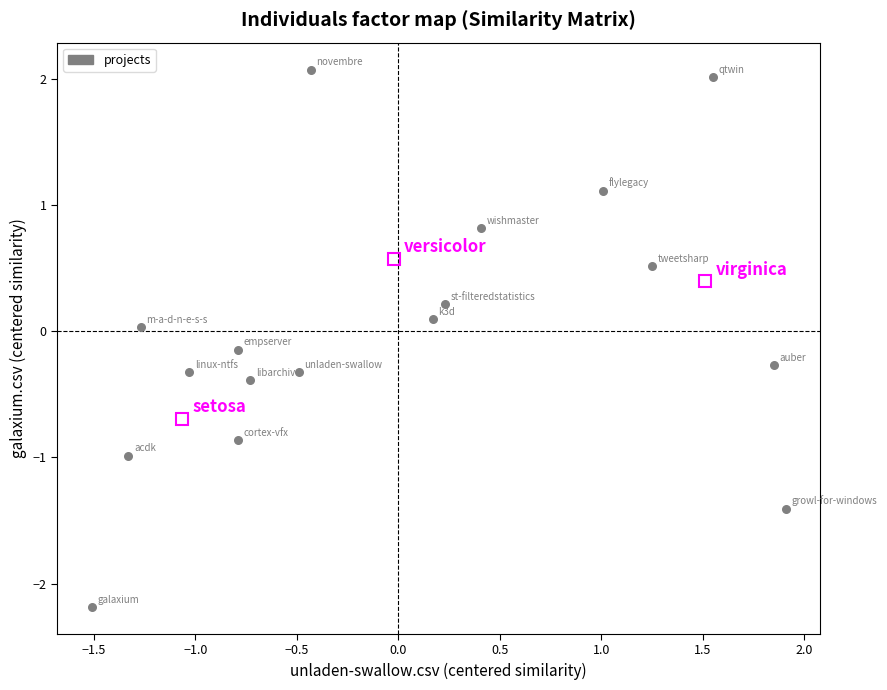

What is the range of X values (max minus min)?

3.4